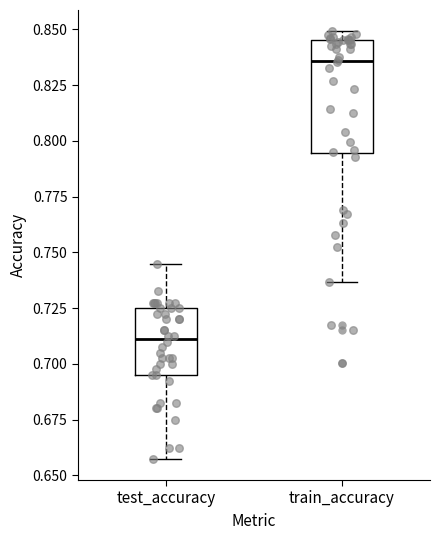

Reading left to right, read every box against the y-axis: the position of its median line, the range the box covers, and the ends of its whiskers. The values are not printed on the chart, so give them approximately, as read against the axis.

test_accuracy: median 0.710, box 0.695 to 0.725, whiskers 0.655 to 0.745
train_accuracy: median 0.835, box 0.795 to 0.845, whiskers 0.735 to 0.850